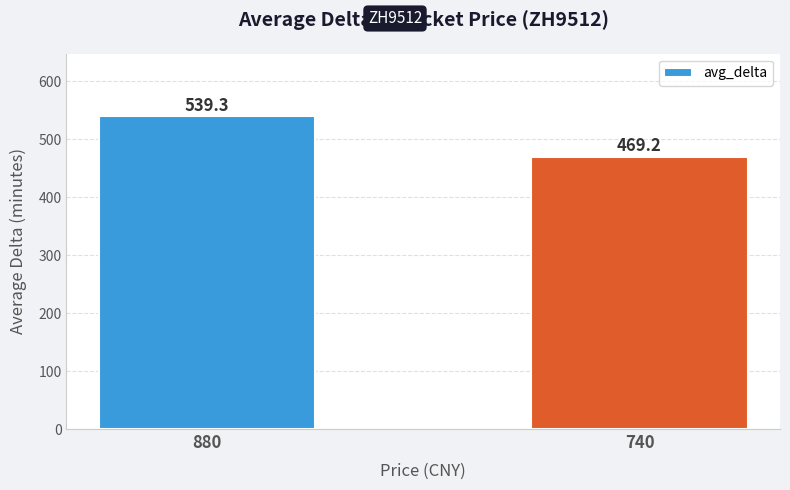

What is the value of the 2nd bar from the left?

469.2